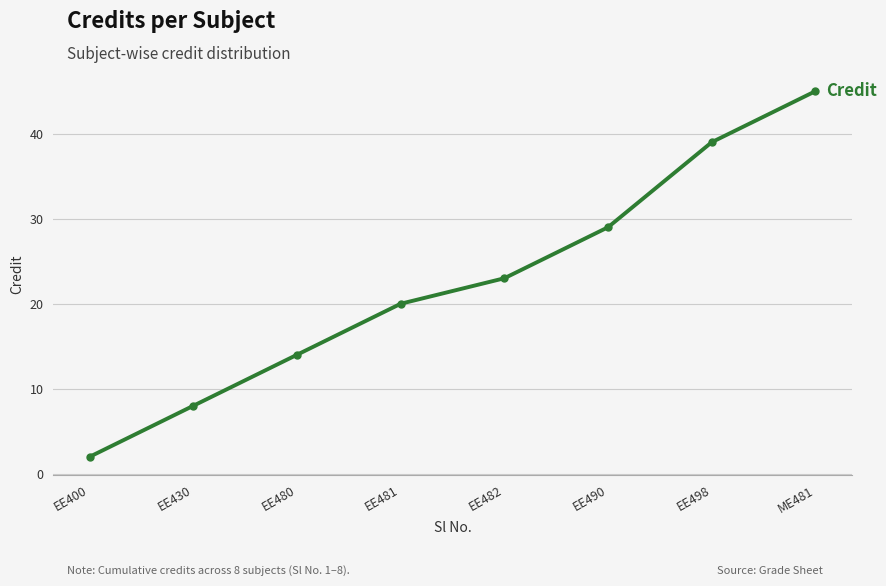

Reading left to right, transcribe all the data shown in this chart.

EE400=2	EE430=8	EE480=14	EE481=20	EE482=23	EE490=29	EE498=39	ME481=45